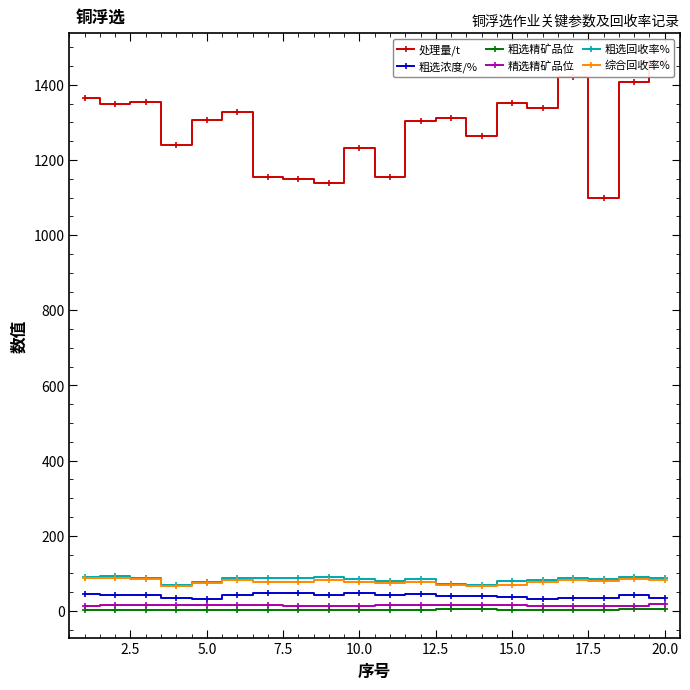

The value of 粗选精矿品位 at 5.0 is 3.5. True or false?

True